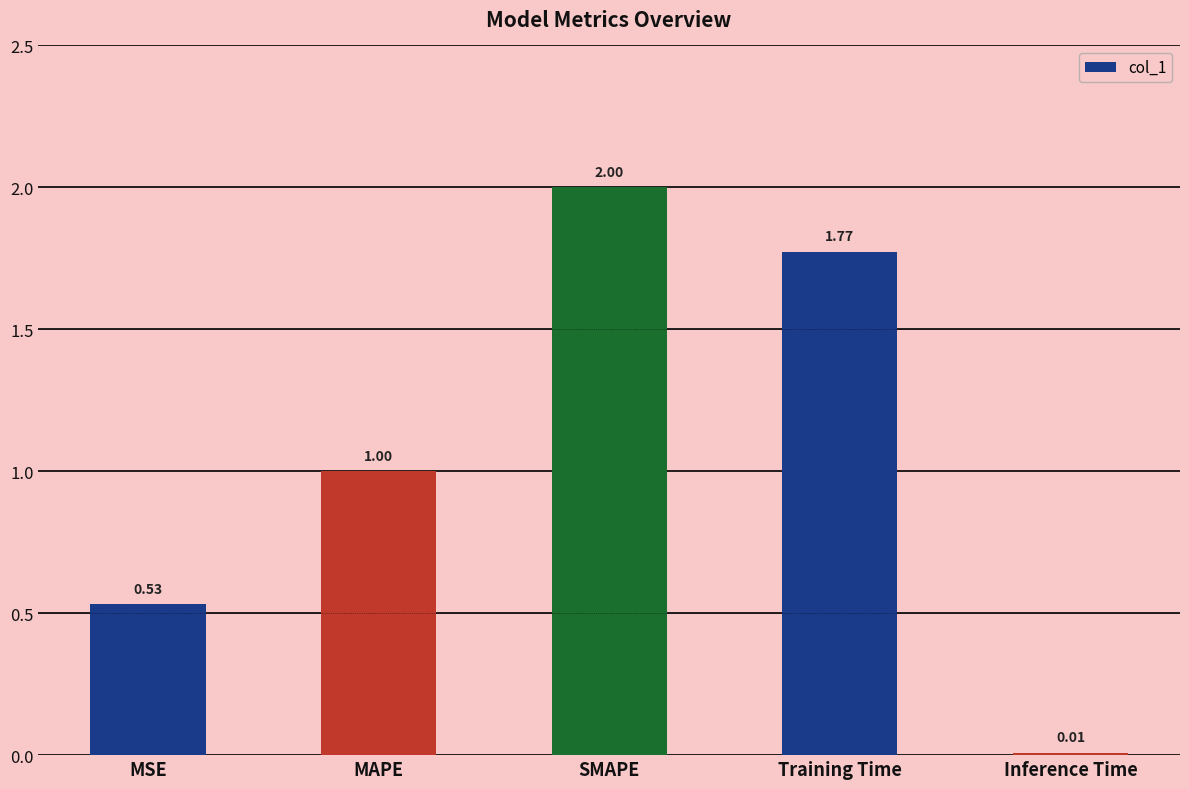

List the labels in order of value, largest first.

SMAPE, Training Time, MAPE, MSE, Inference Time